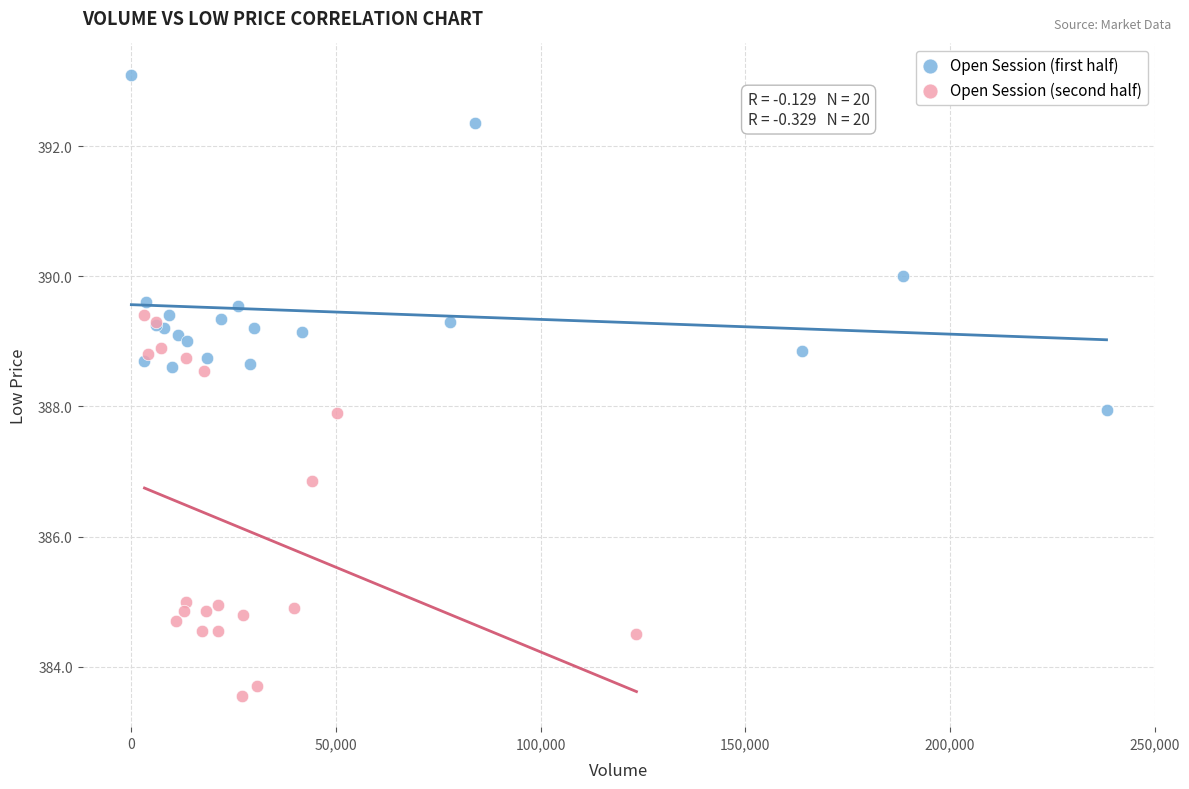

Which series reaches the minimum Y coordinate?

Open Session (second half)